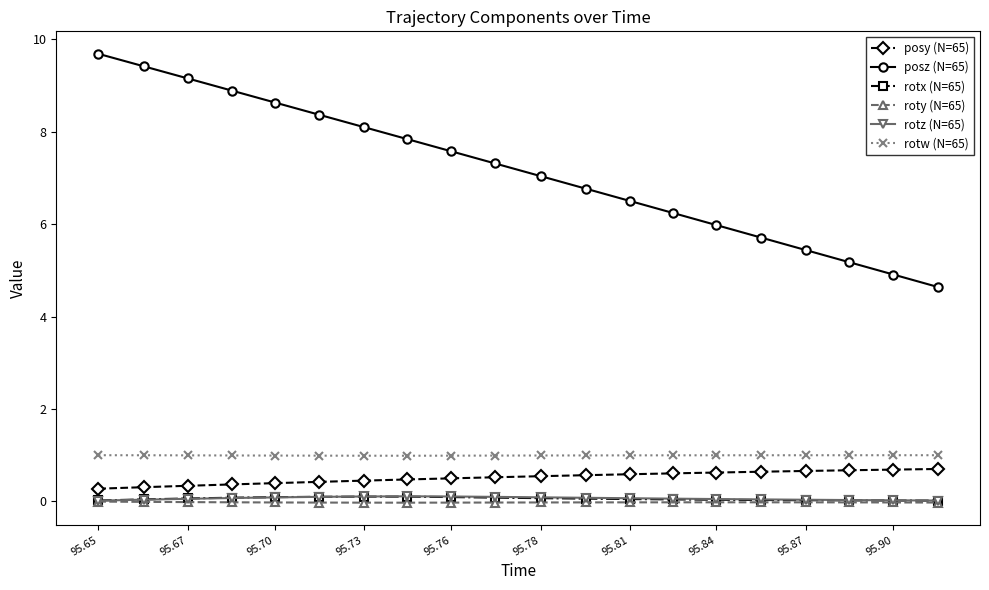

What is the maximum value shown in the chart?

9.7